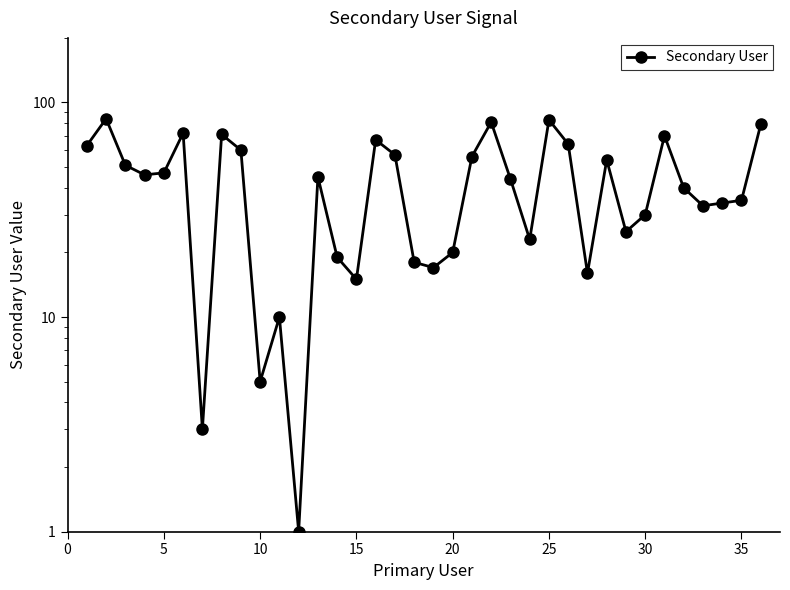

Count the number of values greater than 45.

17